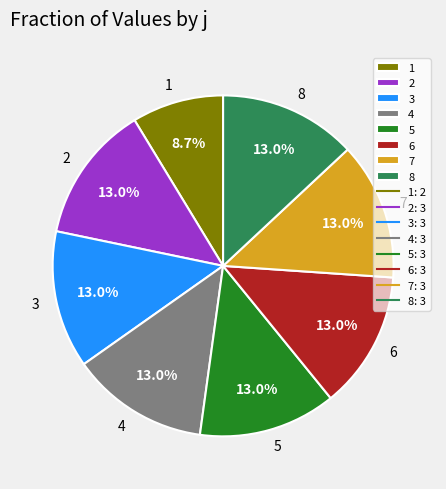

What is the smallest slice in the pie chart?

1